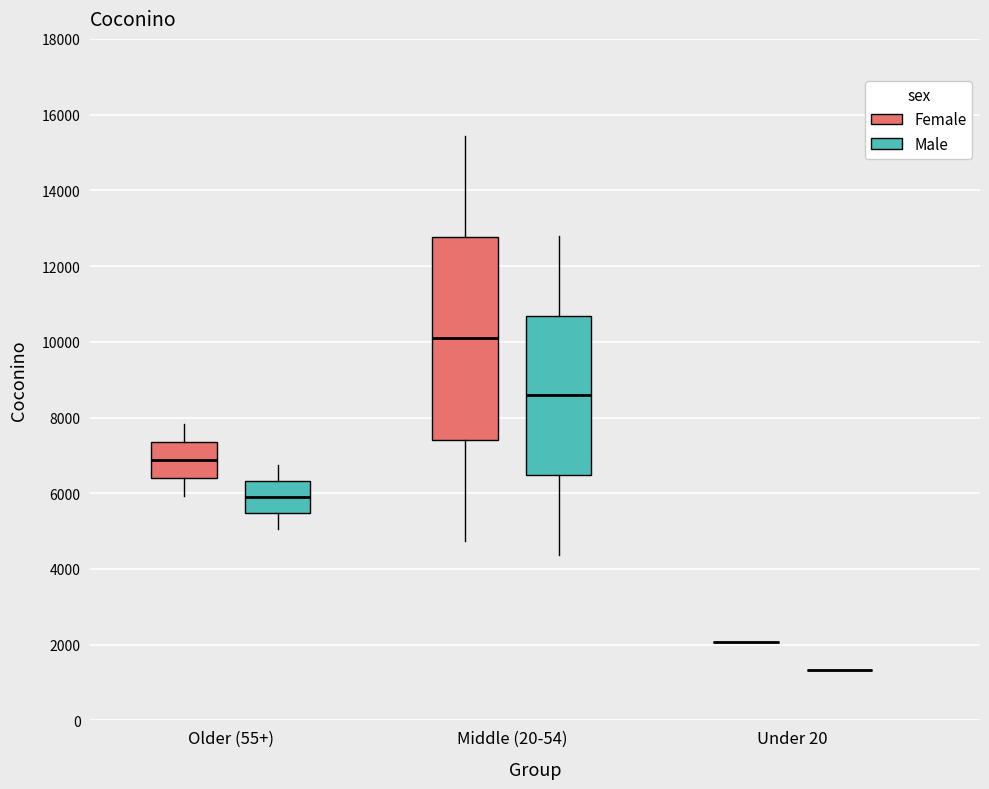

Where does the upper whisker of the box for Older (55+) (Female) end on the y-axis? The values are not printed on the chart, so give them approximately, as read against the axis.

7800